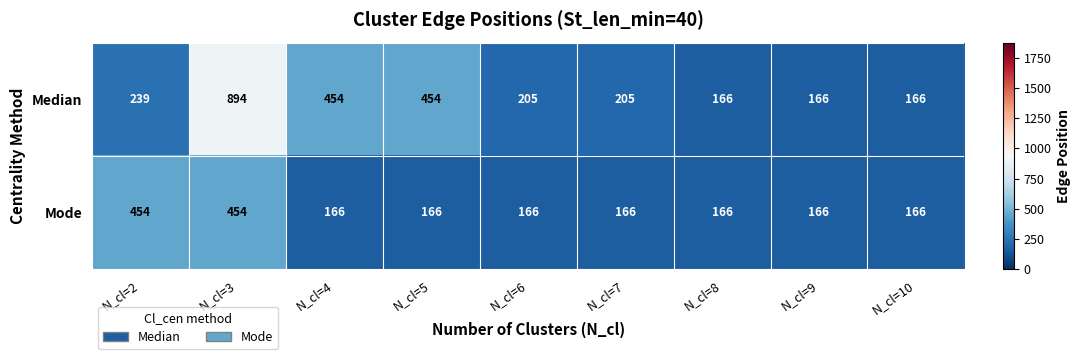

What is the lowest value of the Median series?

166